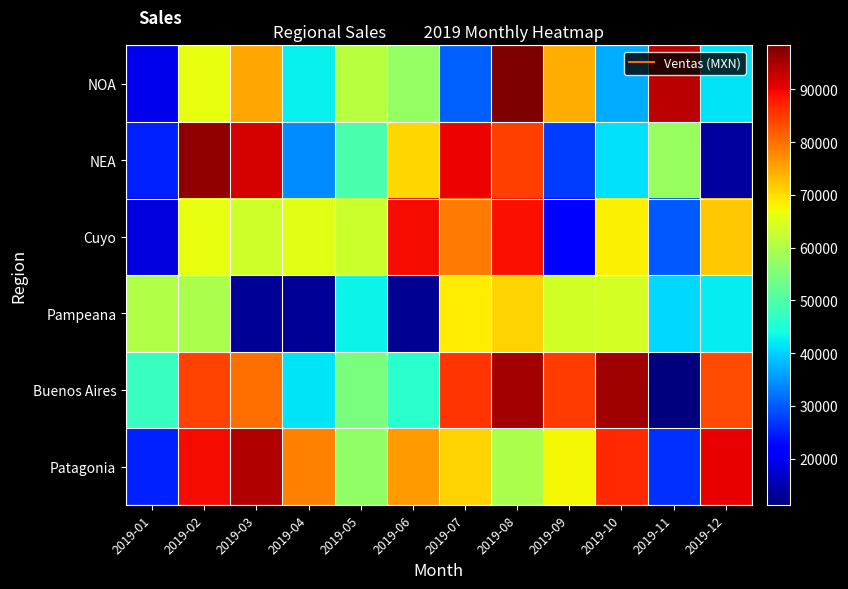

Which has a higher value, 2019-11 or 2019-12?

2019-11